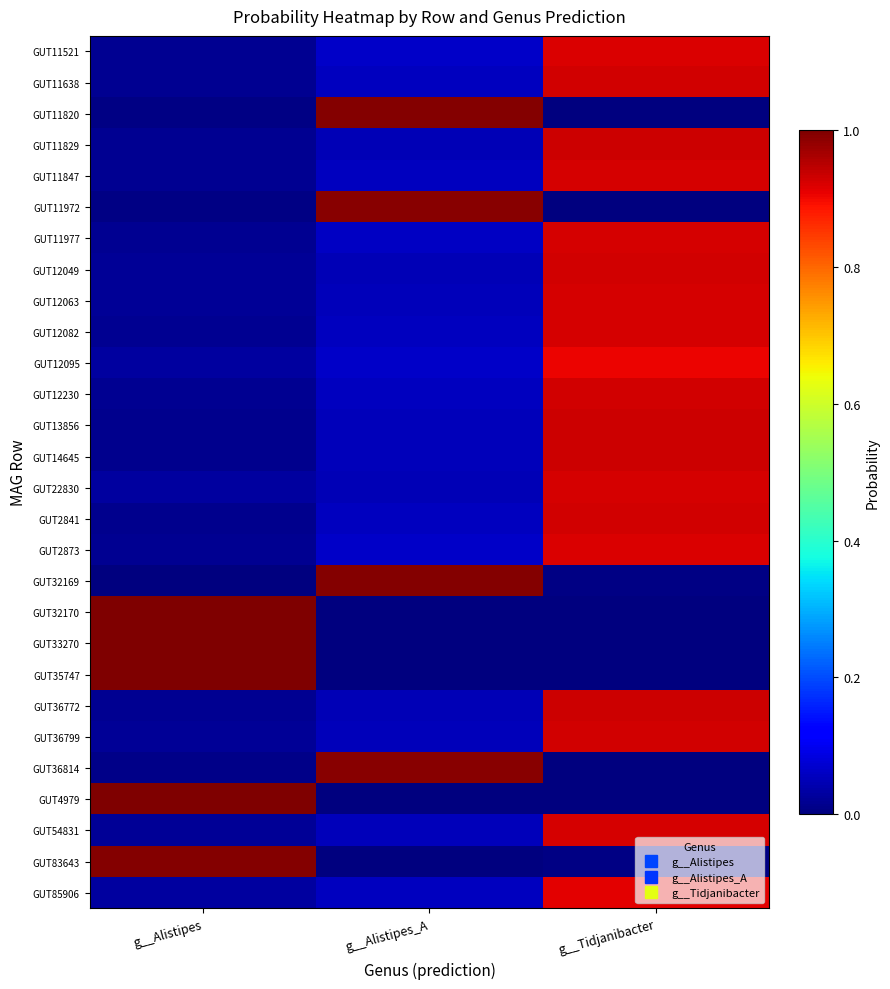

How many categories are shown in the chart?

3